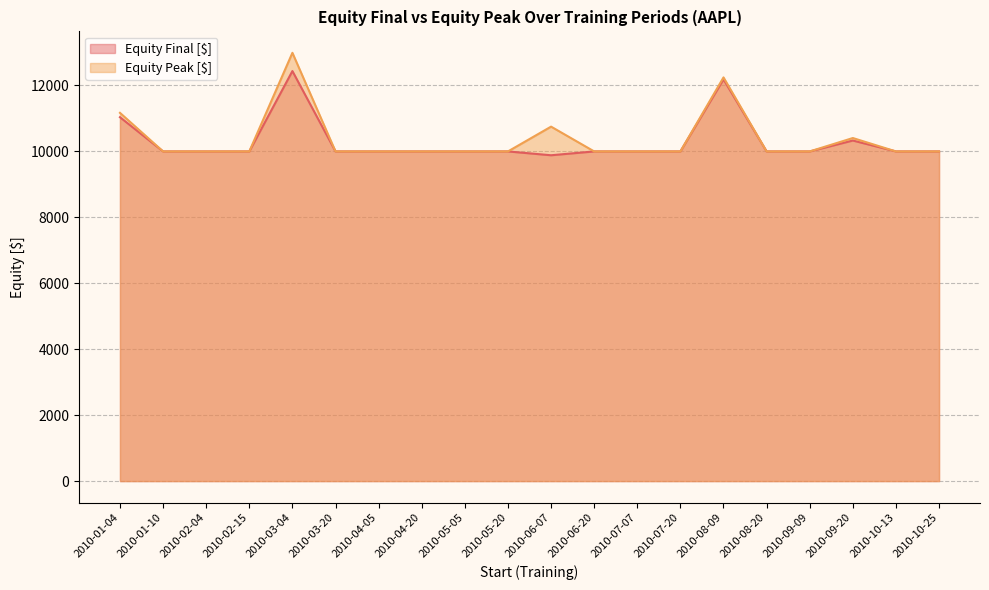

At which category does Equity Peak [$] reach its first local peak?

2010-03-04